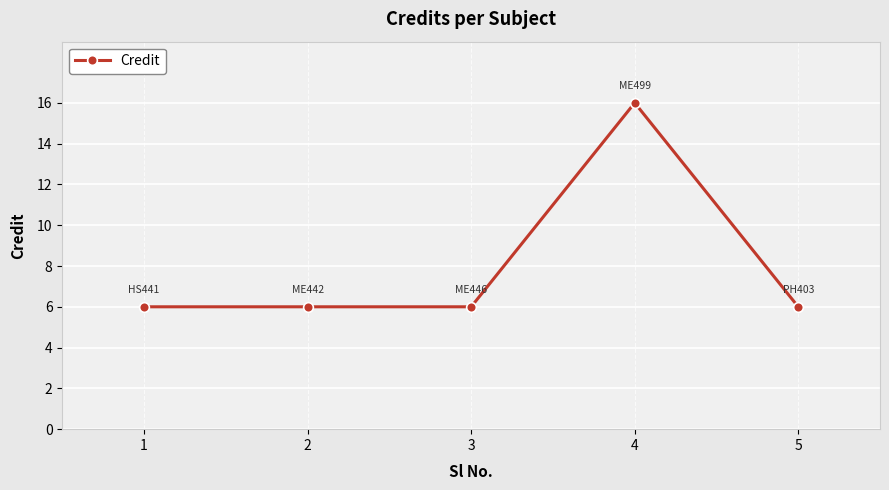

The value at 5 is 6. True or false?

True